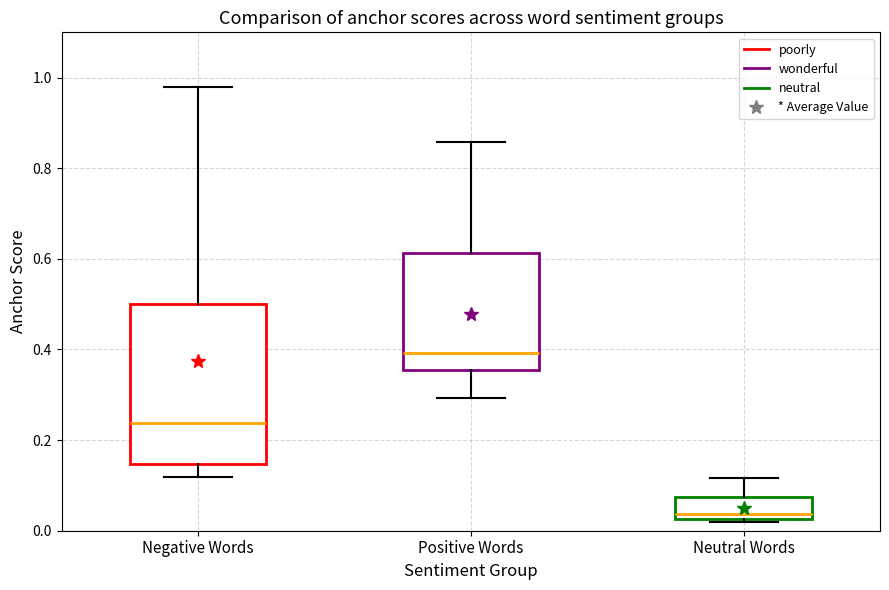

Reading left to right, transcribe this box plot: for each box, give where its median line is, the range the box spans, and where its two whiskers end, as read against the y-axis. The values are not printed on the chart, so give them approximately, as read against the axis.

Negative Words: median 0.24, box 0.14 to 0.50, whiskers 0.12 to 0.98
Positive Words: median 0.40, box 0.36 to 0.62, whiskers 0.30 to 0.86
Neutral Words: median 0.04, box 0.02 to 0.08, whiskers 0.02 (just below the box's lower edge) to 0.12